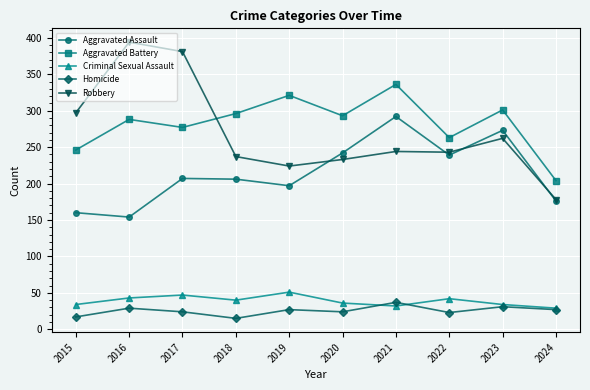

Between which two adjacent categories do Homicide and Criminal Sexual Assault first intersect?

2020 and 2021